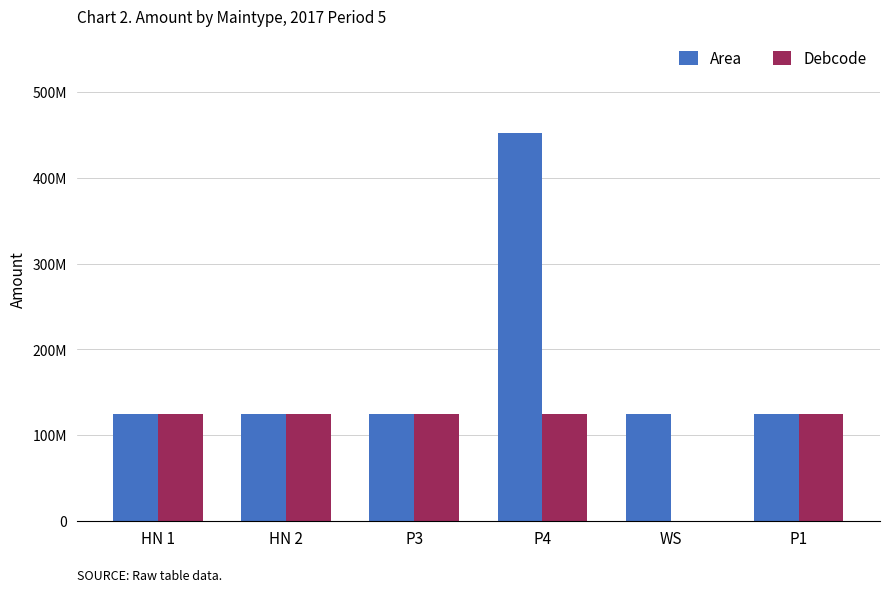

What is the maximum value shown in the chart?

452094980